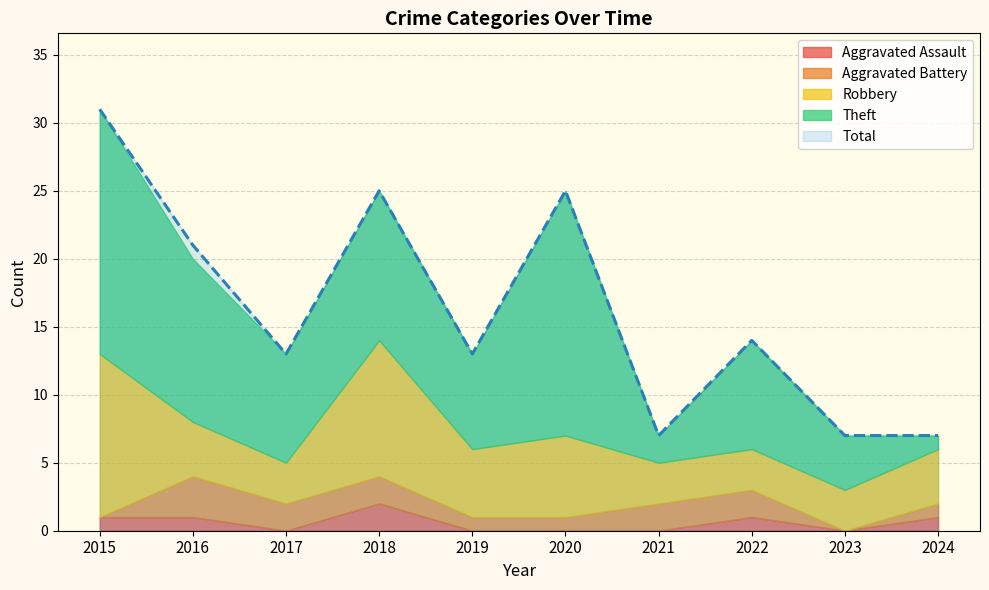

What is the difference between the Theft values at 2022 and 2015?

10